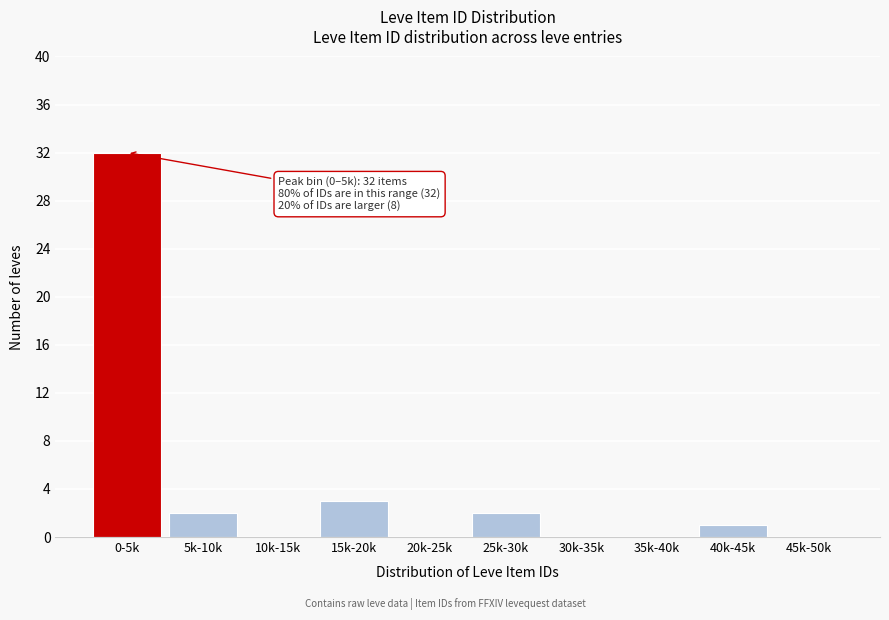

Reading left to right, transcribe all the data shown in this chart.

0-5k=32	5k-10k=2	10k-15k=0	15k-20k=3	20k-25k=0	25k-30k=2	30k-35k=0	35k-40k=0	40k-45k=1	45k-50k=0